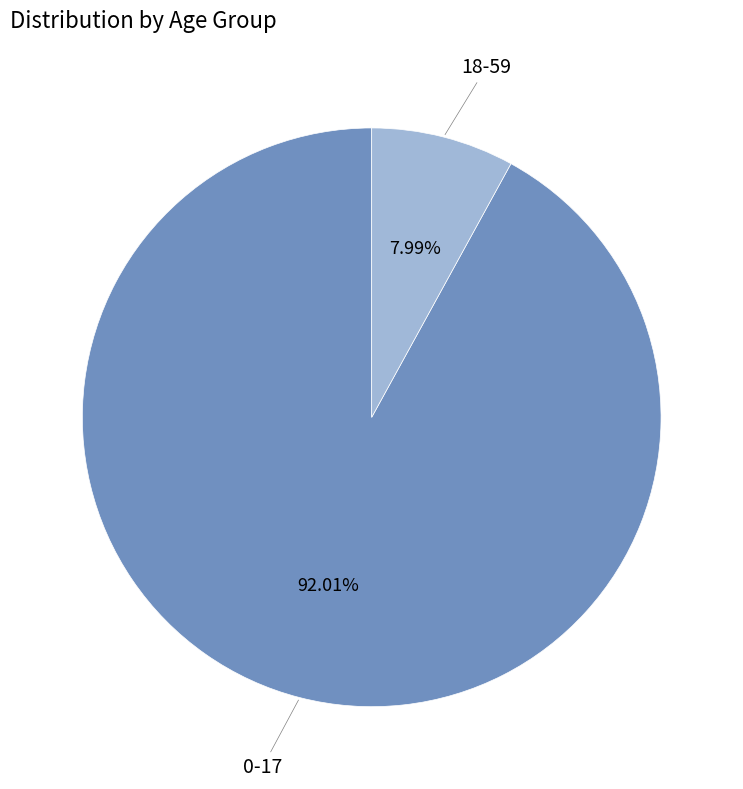

Does any single category account for the majority?

Yes